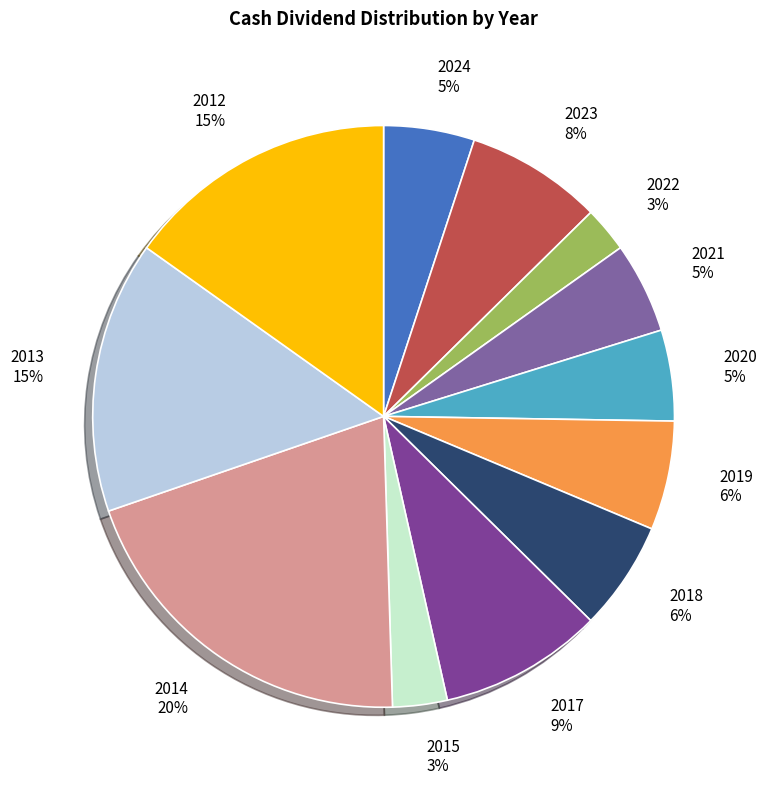

How many slices are in this pie chart?

12